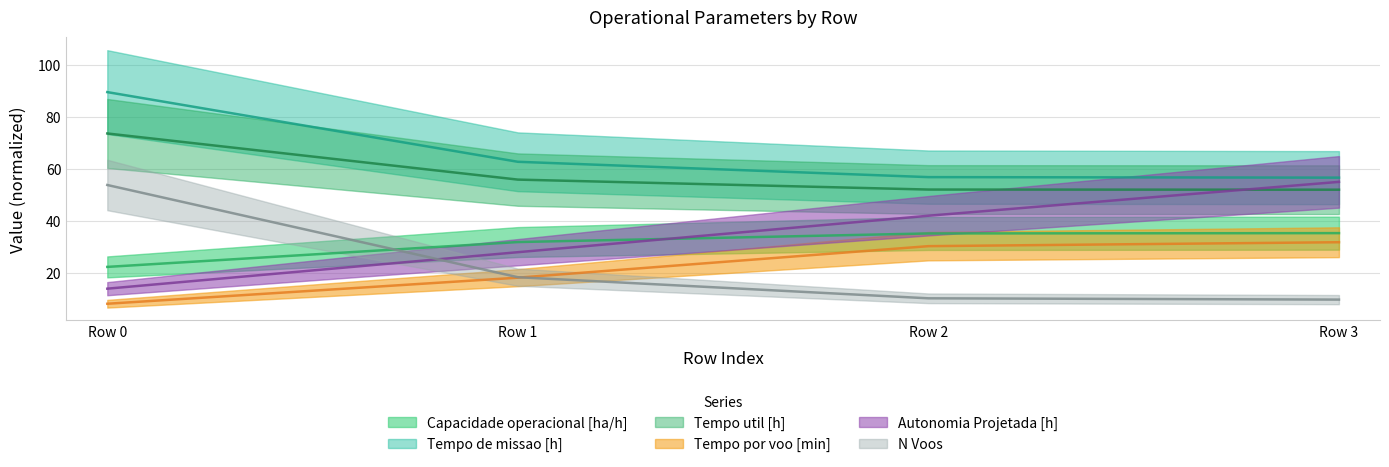

How many lines are shown in the chart?

6